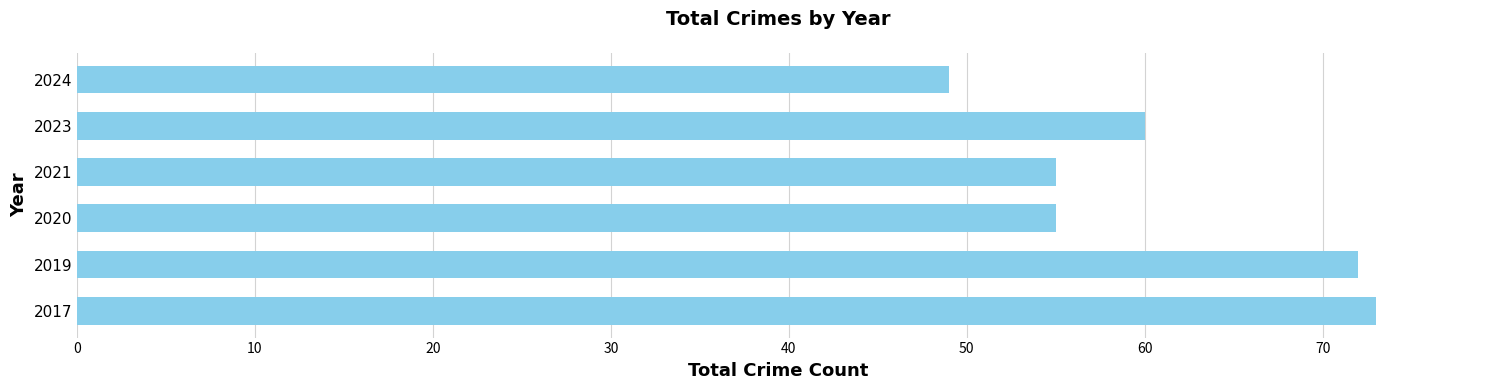

Where is the data nearest to the value 61?

2023